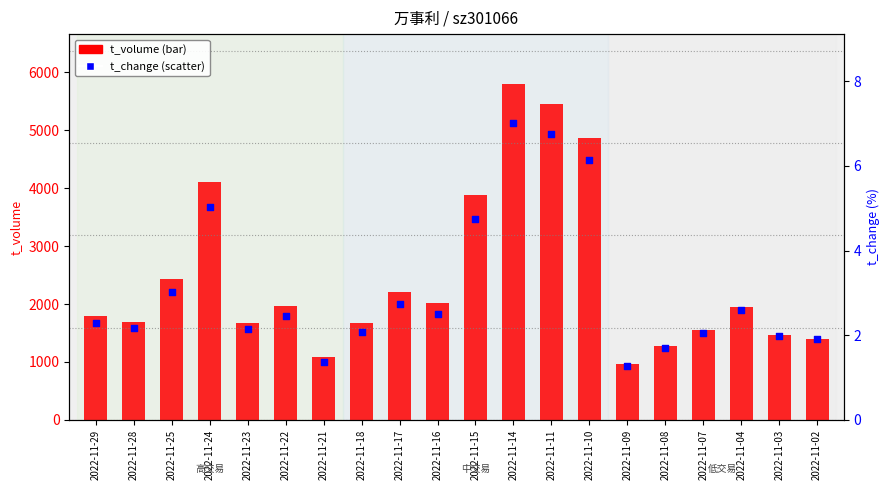

Which series has the largest Y range (max minus min)?

t_volume